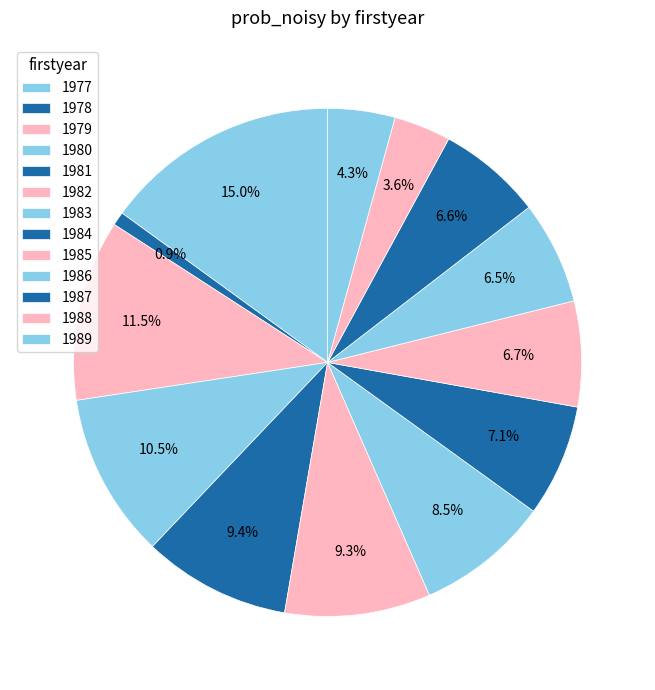

What is the largest slice in the pie chart?

1977